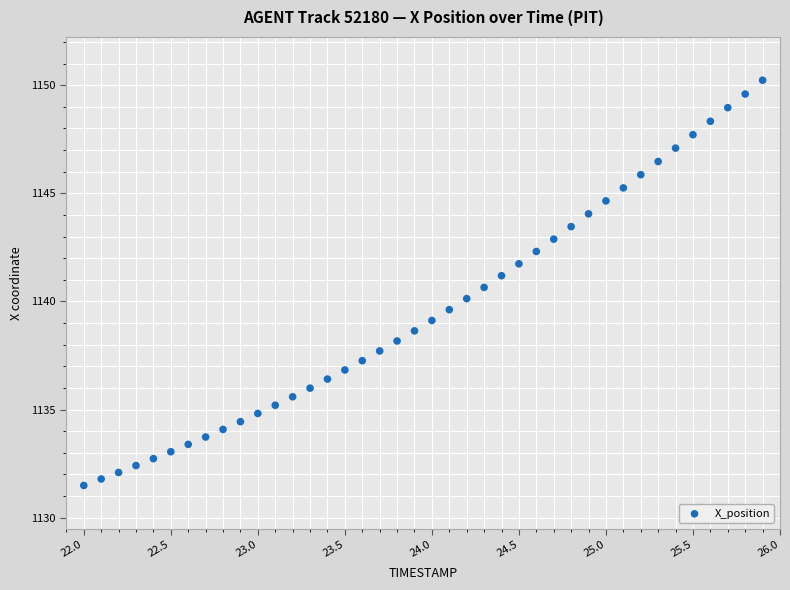

What is the range of Y values (max minus min)?

18.7